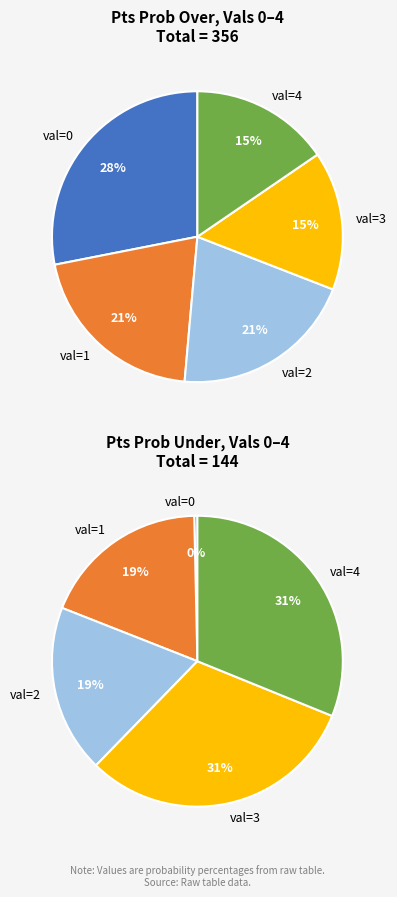

Does 9 represent more than half of the total?

No